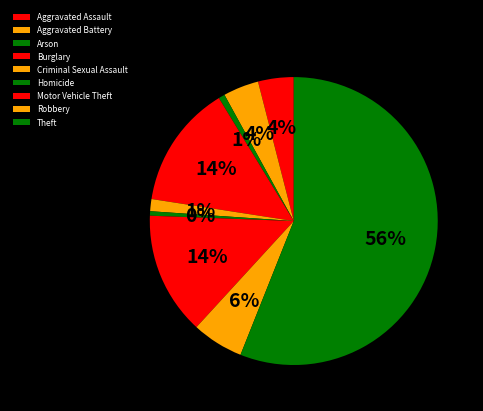

How many slices are in this pie chart?

9